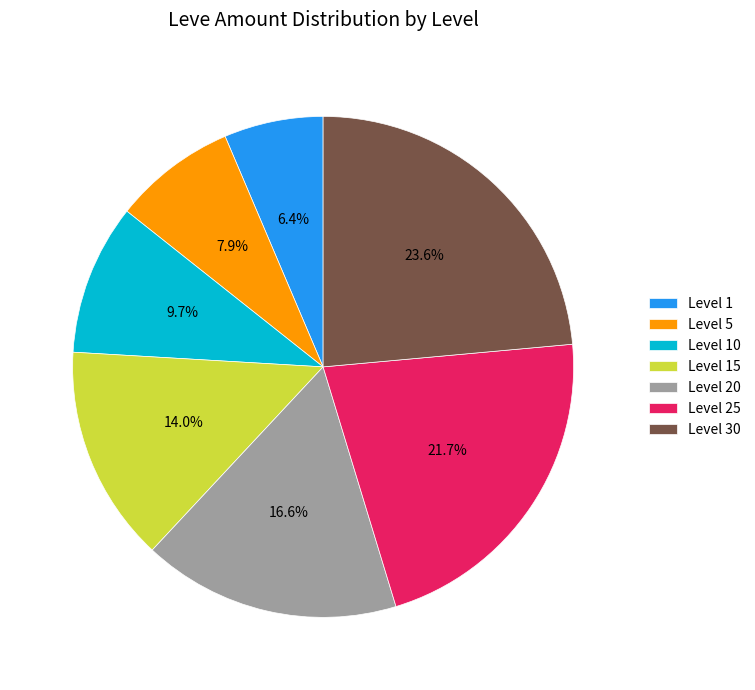

Combined, what portion of the pie is Level 30 and Level 20?

40.2%